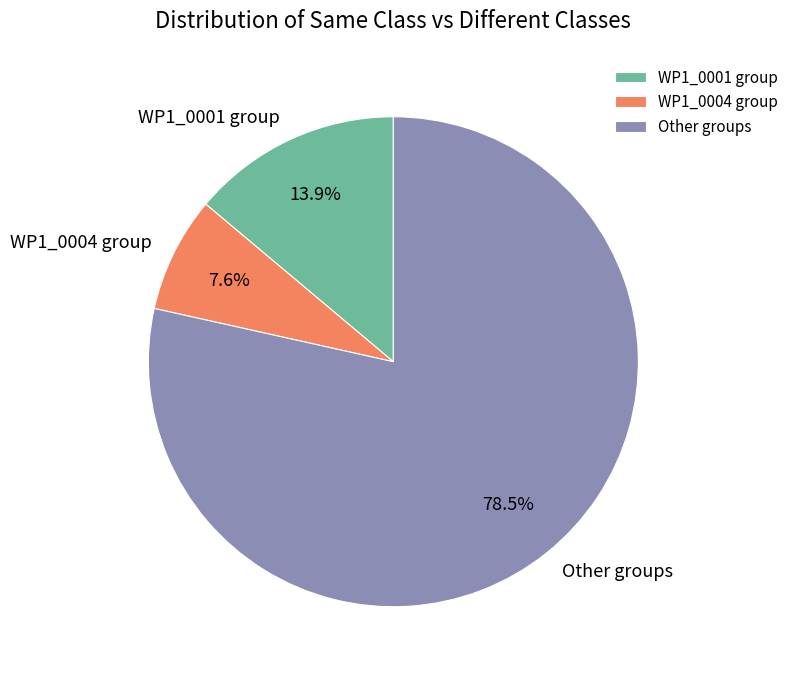

How many segments does this pie chart have?

3